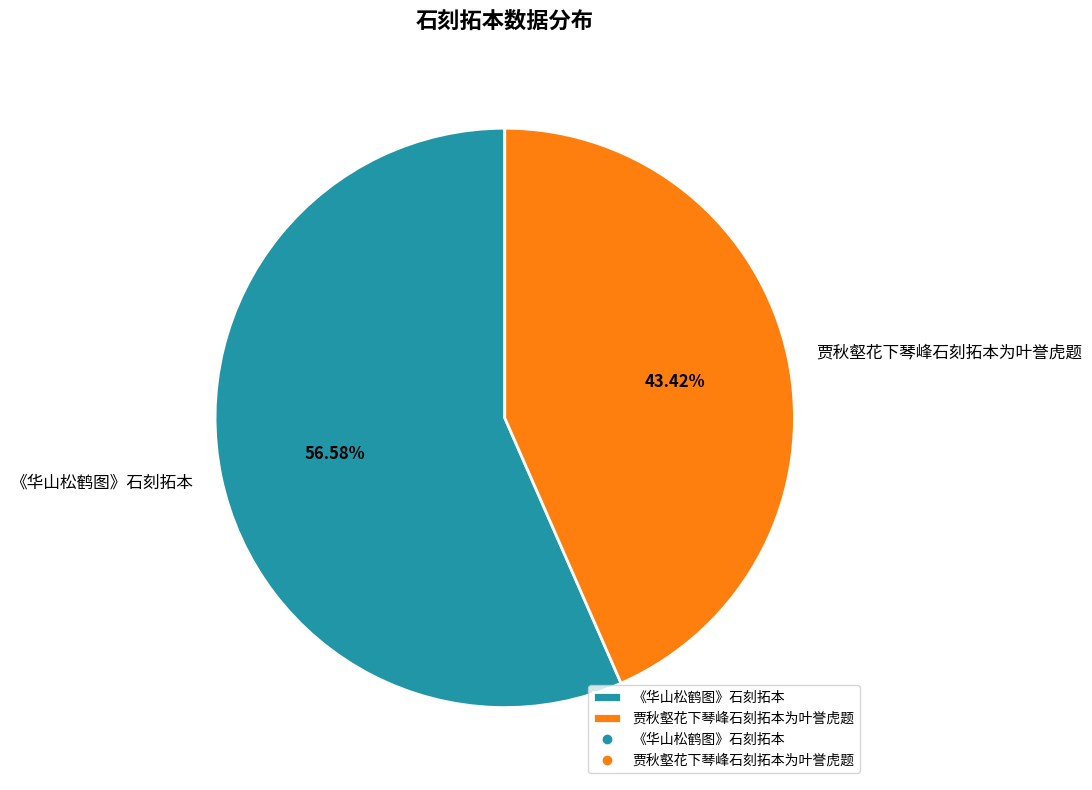

Which slice is the largest?

《华山松鹤图》石刻拓本